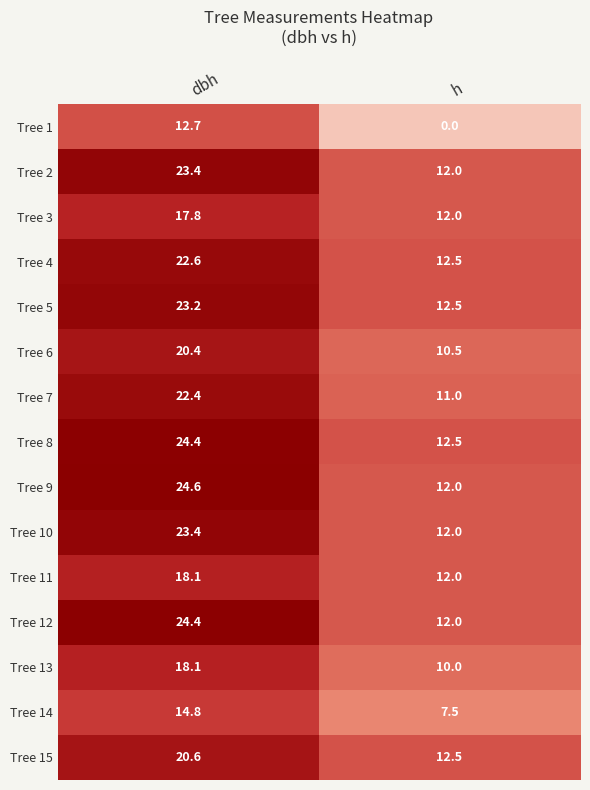

Which series changed the most between dbh and h?

Tree 1